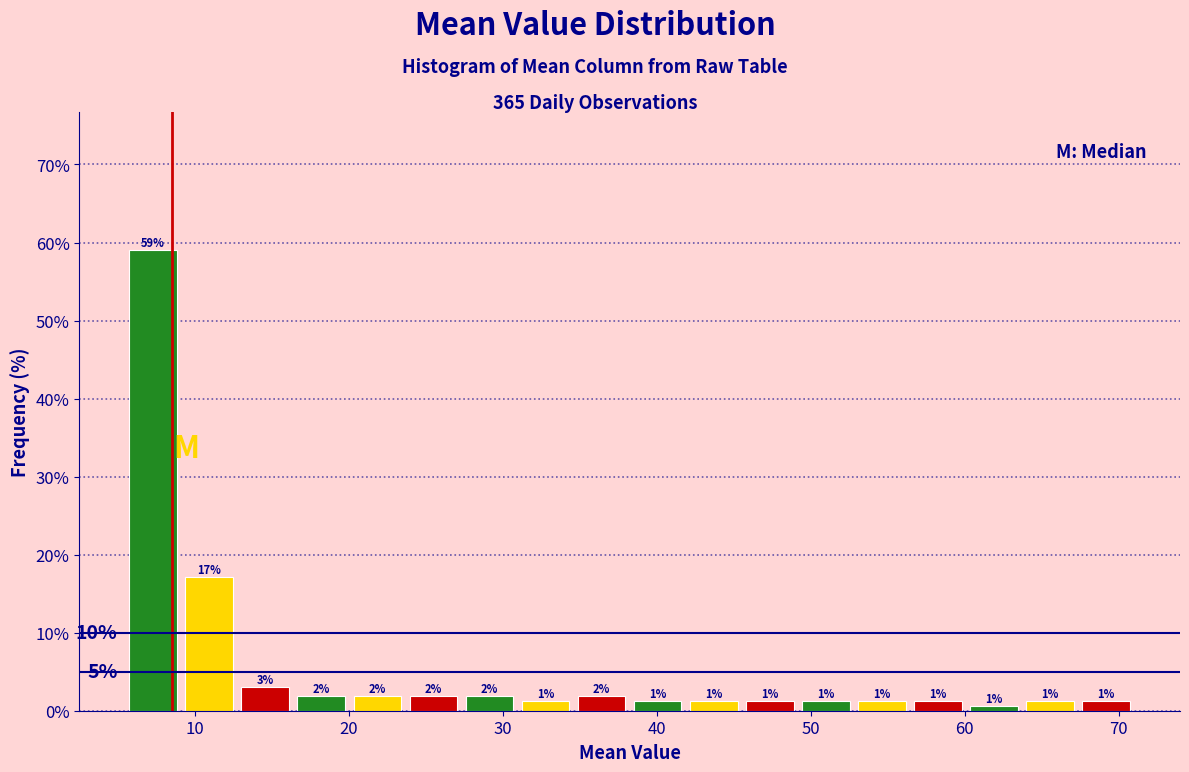

Read against the x-axis, roughly where is the centre of the tallest bar?

7